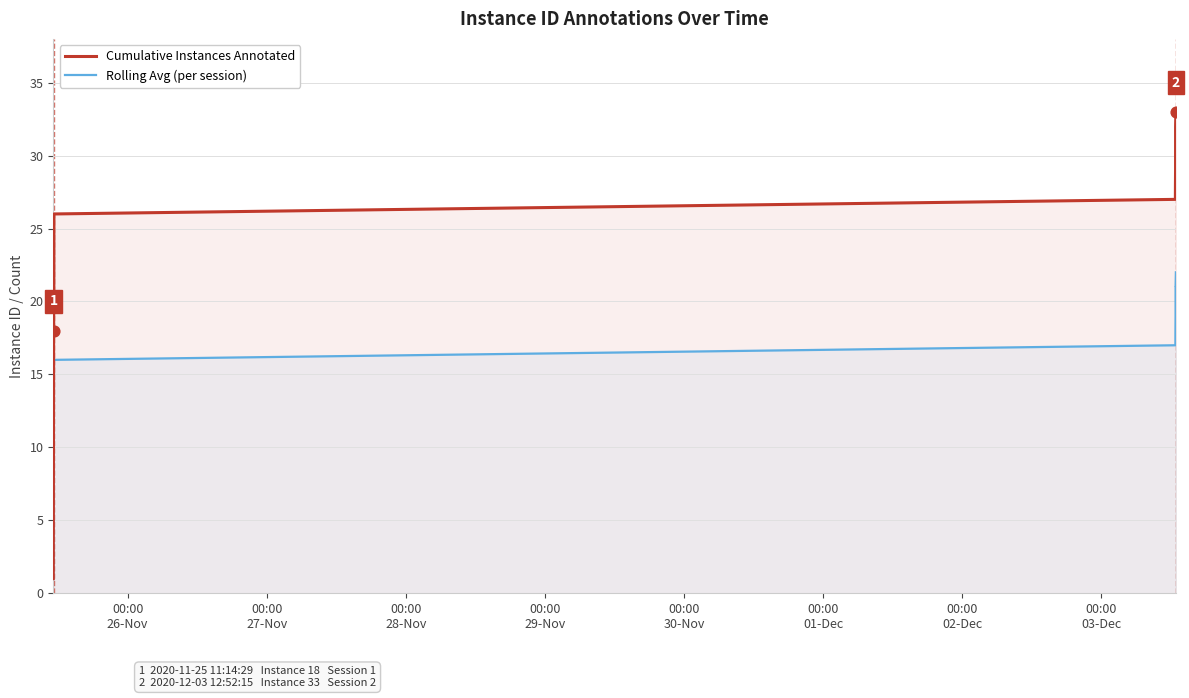

Which series contains the lowest Y value?

Cumulative Instances Annotated